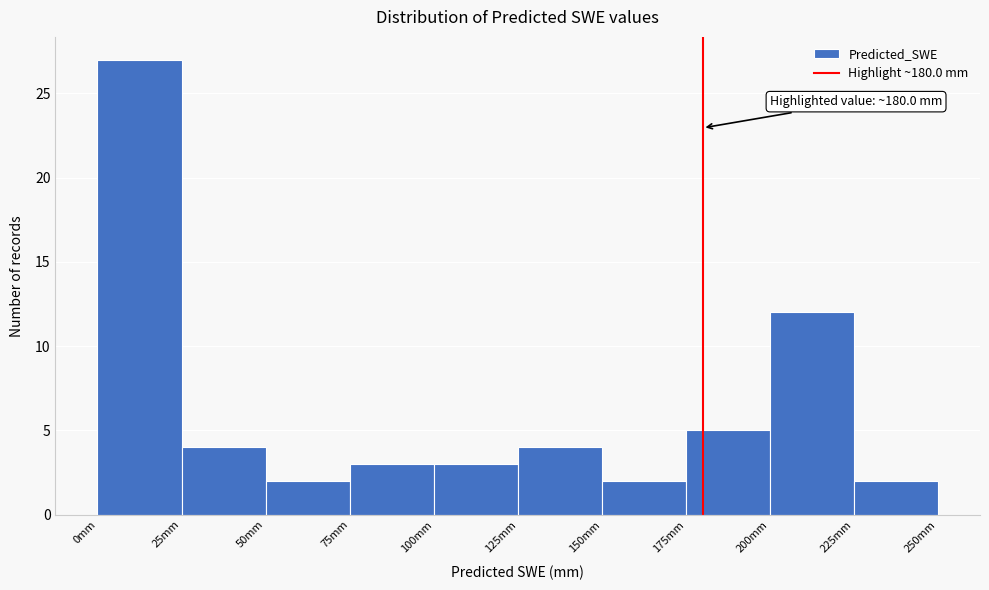

Which range on the x-axis has the tallest bar?

0 to 25